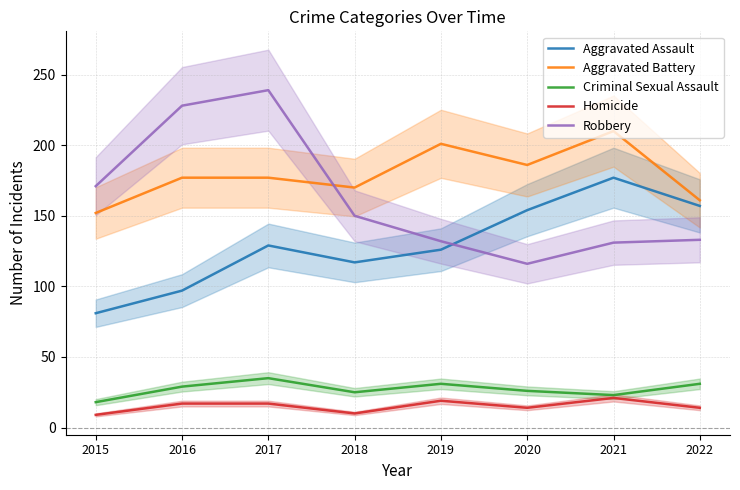

Is it true that Homicide equals 32 at 2019?

False